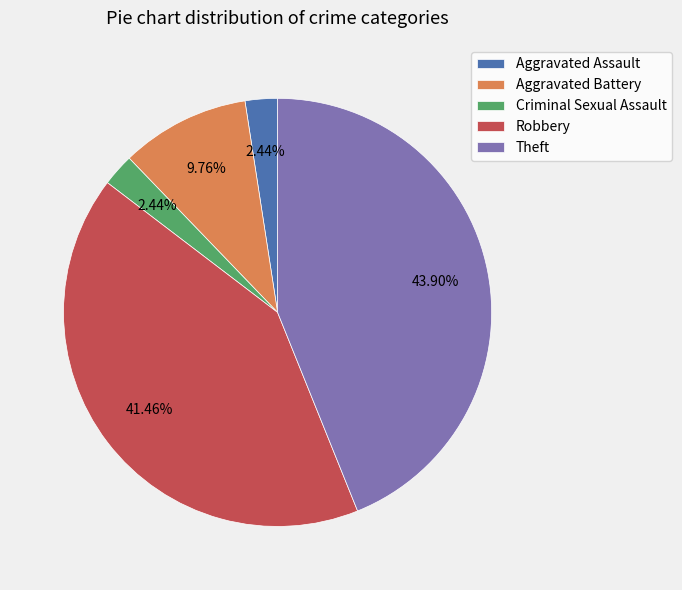

Which has a higher value, Theft or Aggravated Battery?

Theft